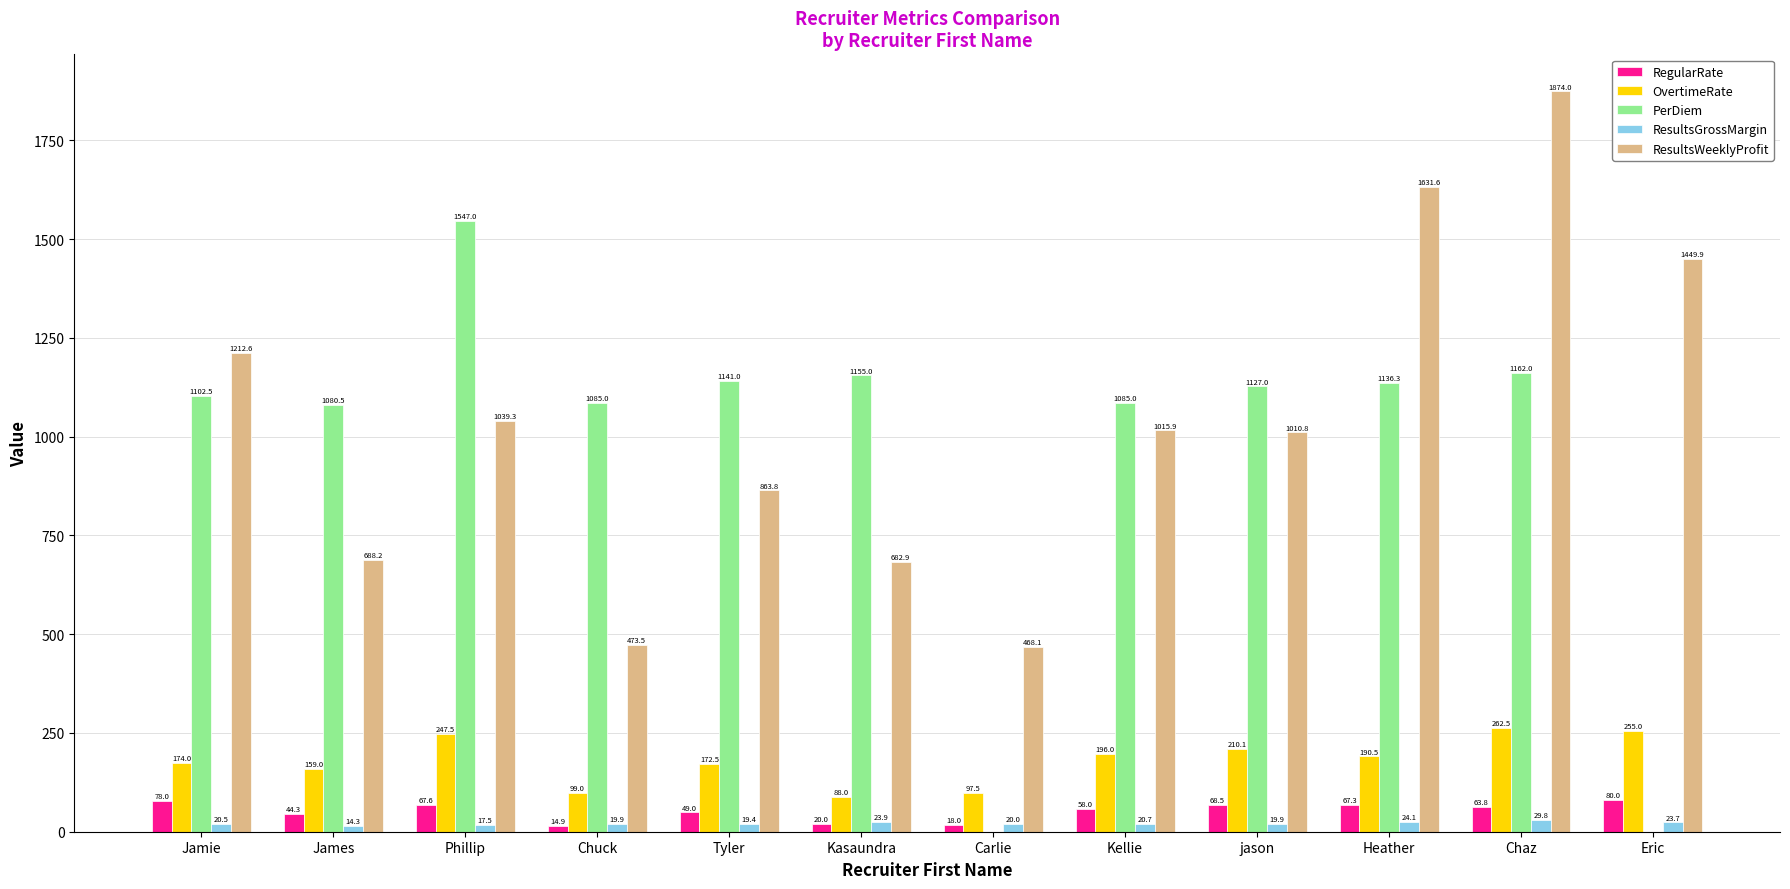

The ResultsGrossMargin series shows 14.3 at James. True or false?

True